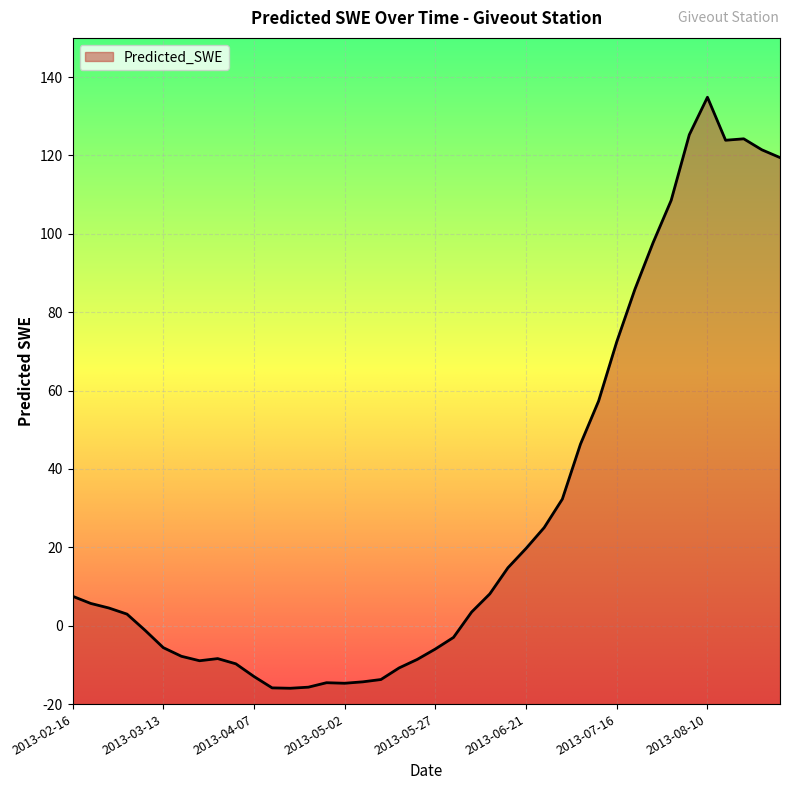

What is the difference between the maximum and minimum values?

150.8